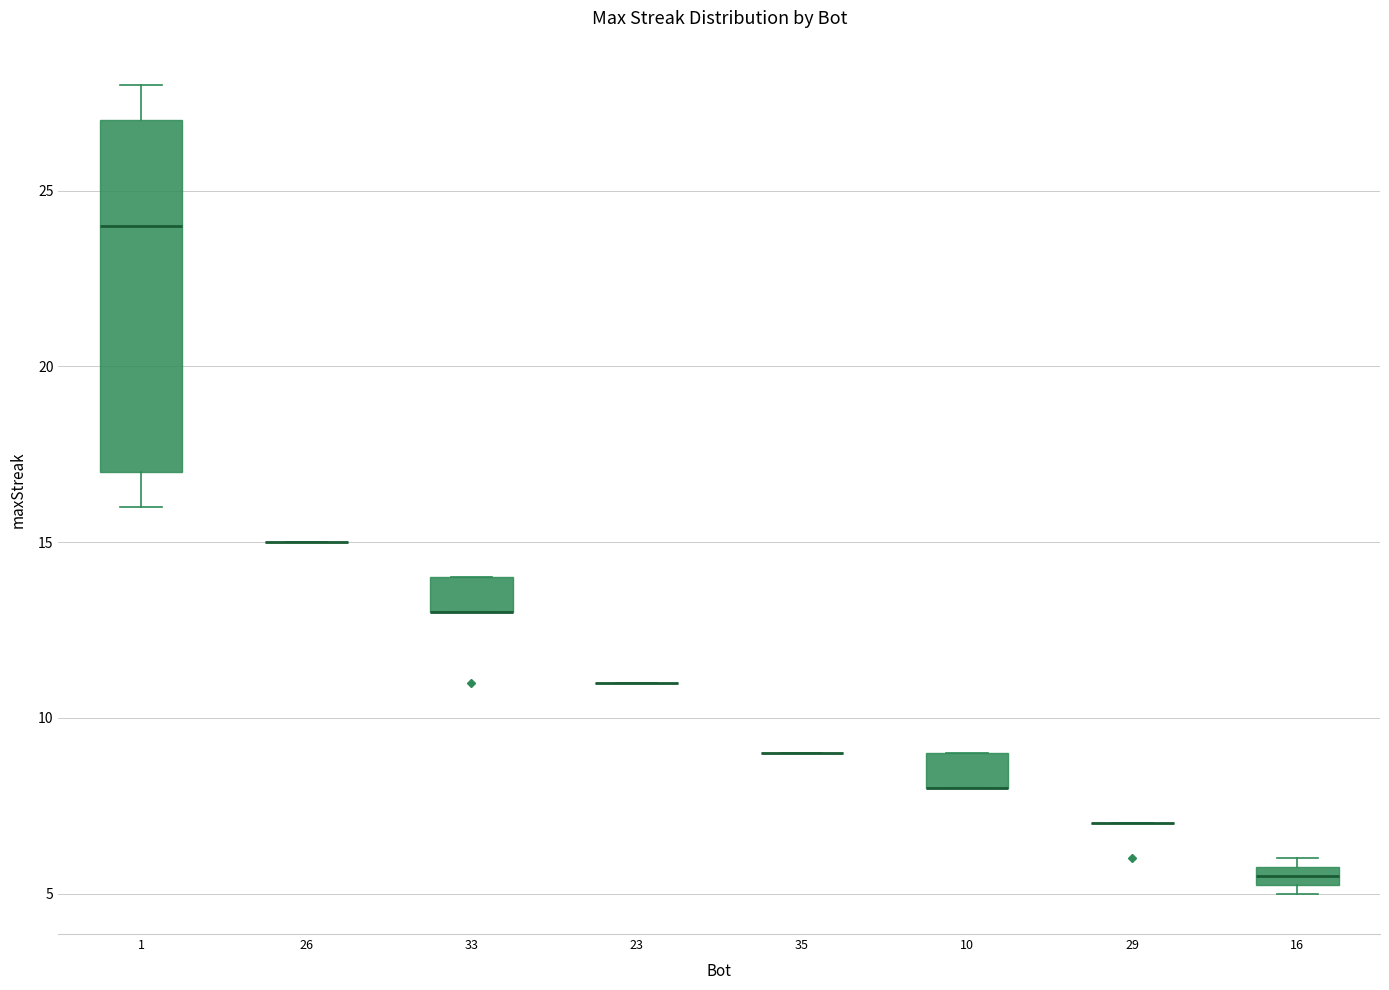

Comparing the boxes themselves (not the whiskers), which one is the tallest?

1